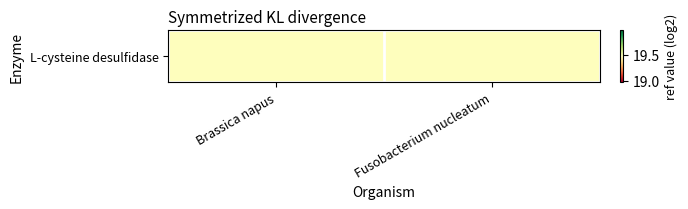

The value at Brassica napus is 13.2. True or false?

False